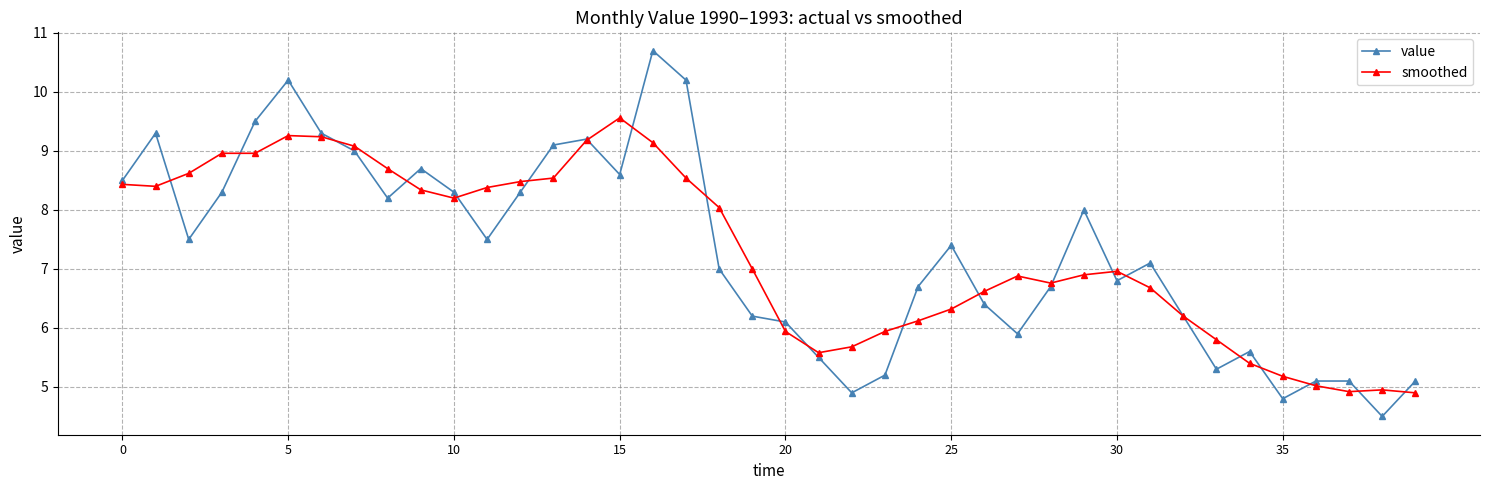

True or false: smoothed and value intersect in this chart.

True